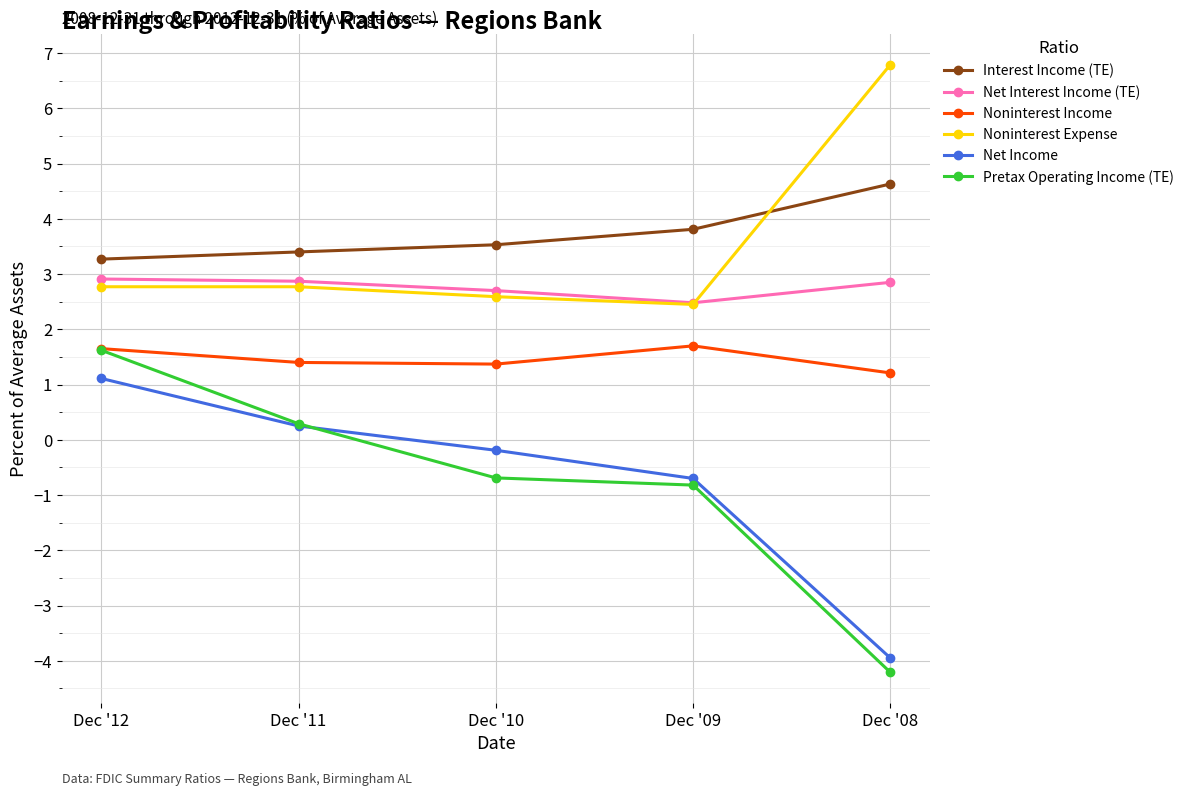

What is the average value of the Net Interest Income (TE) series?

2.8